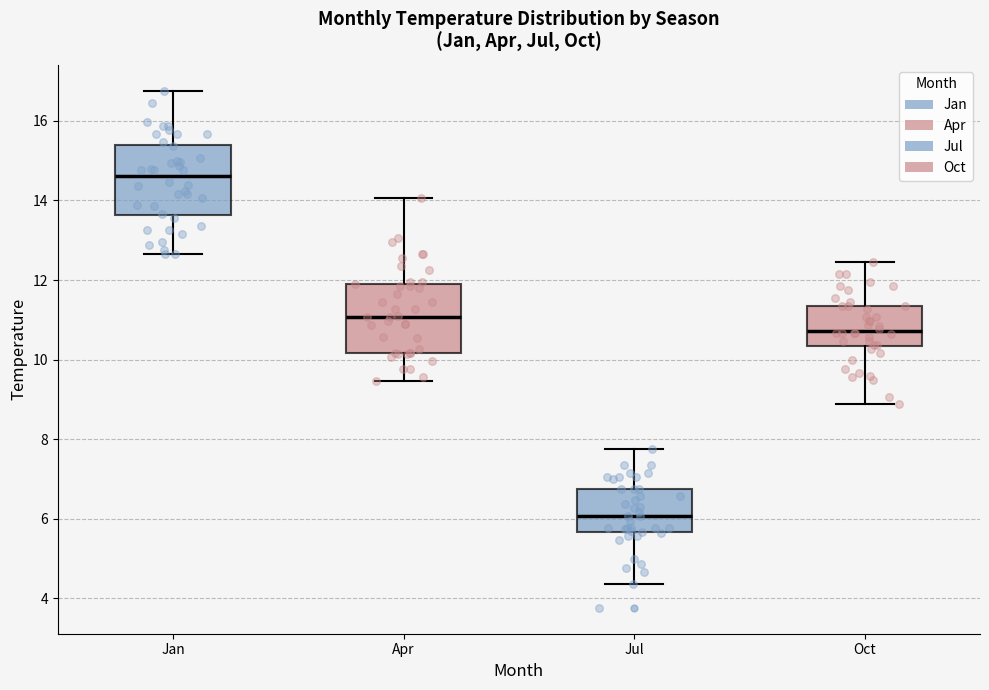

Reading left to right, read every box against the y-axis: the position of its median line, the range the box covers, and the ends of its whiskers. The values are not printed on the chart, so give them approximately, as read against the axis.

Jan: median 14.6, box 13.6 to 15.4, whiskers 12.6 to 16.8
Apr: median 11.0, box 10.2 to 12.0, whiskers 9.4 to 14.0
Jul: median 6.0, box 5.6 to 6.8, whiskers 4.4 to 7.8
Oct: median 10.8, box 10.4 to 11.4, whiskers 8.8 to 12.4